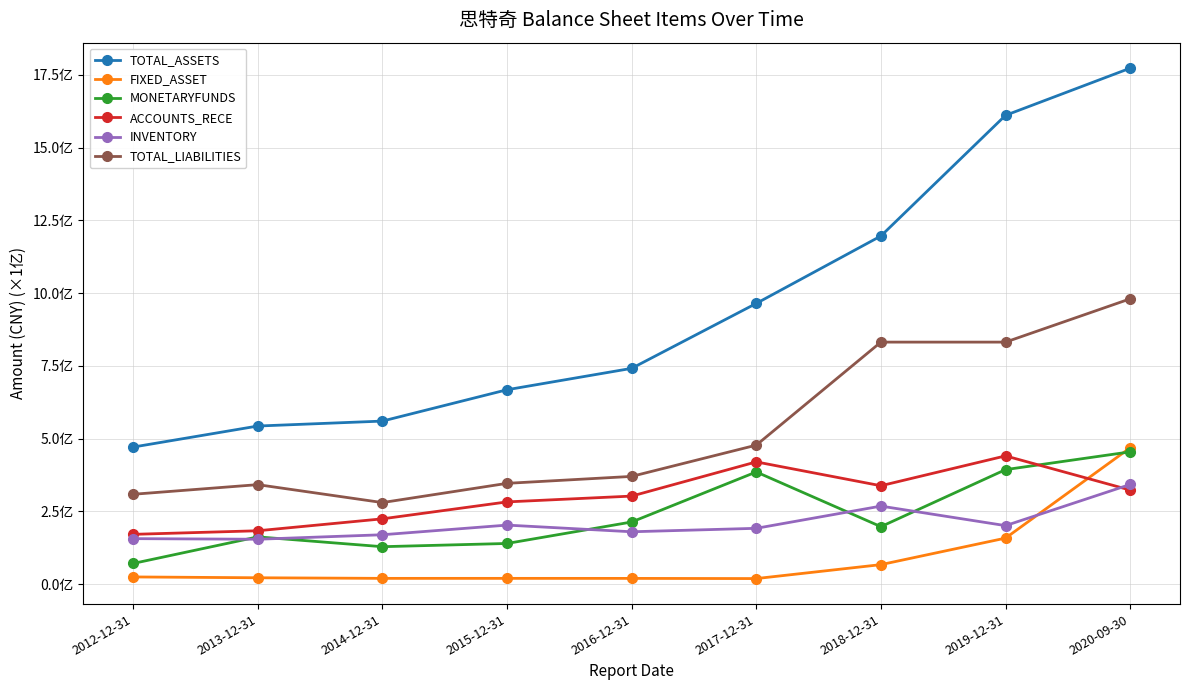

What is the lowest value of the ACCOUNTS_RECE series?

171001214.8